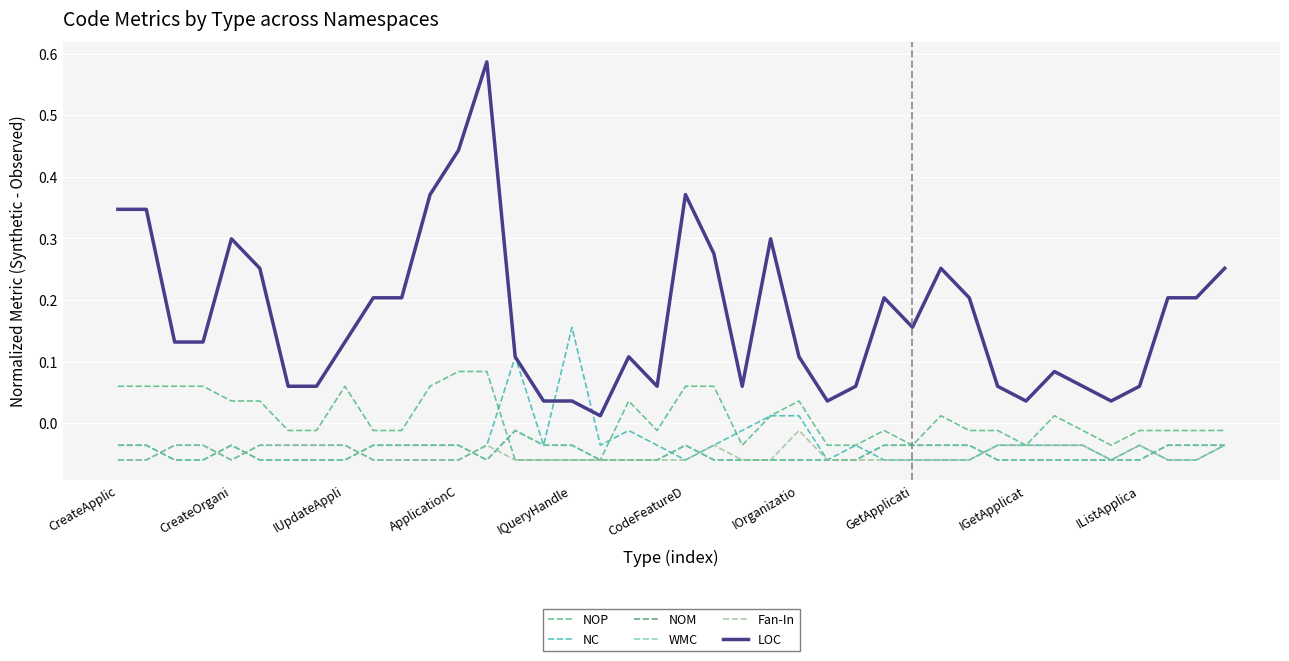

Is this an area chart (filled region under the line)?

No